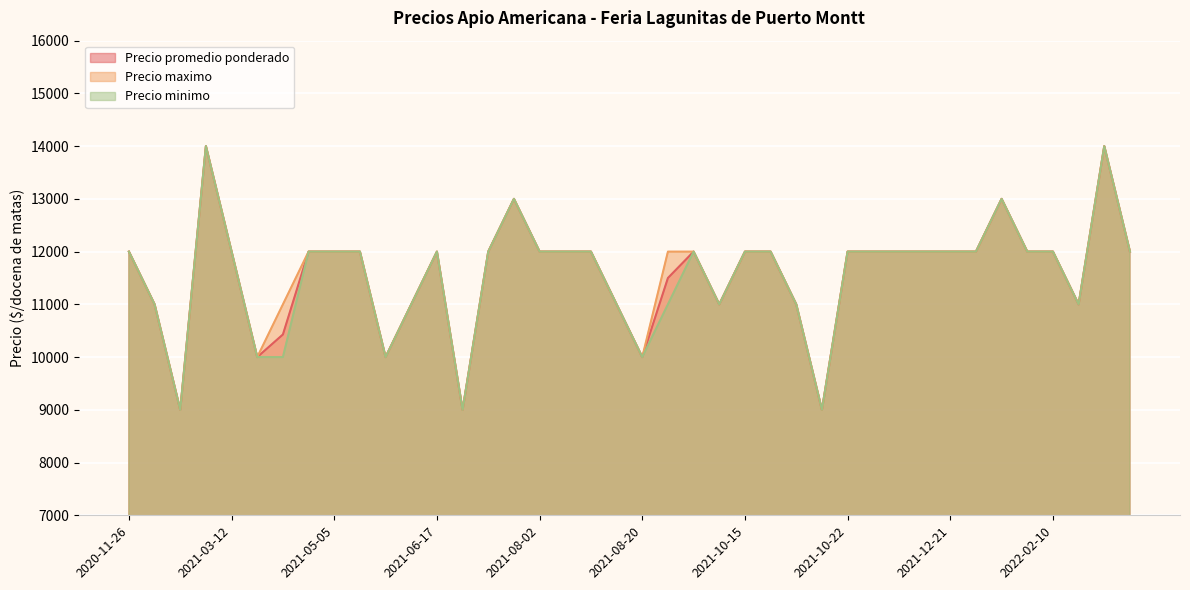

What is the difference between the maximum and second lowest values in the Precio promedio ponderado series?

5000